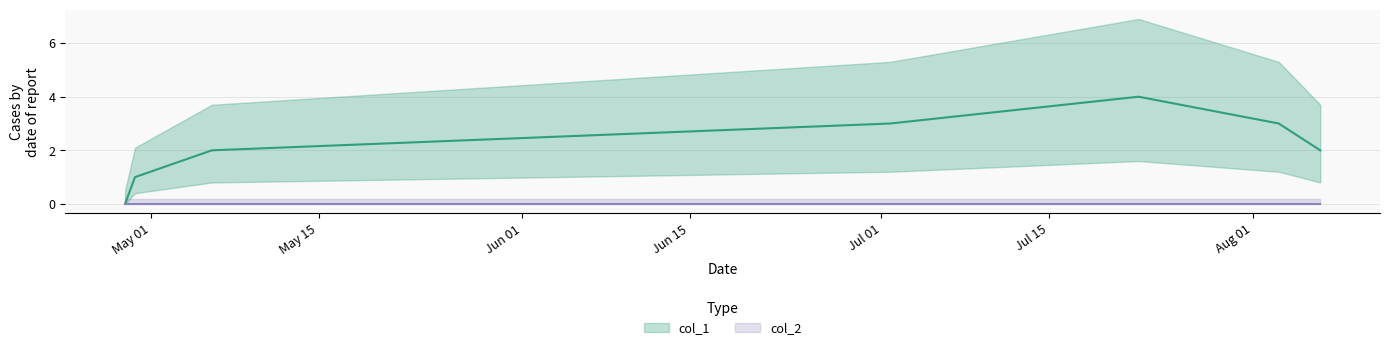

Reading right to left, list all the values displayed in this chart.

2	3	4	3	2	1	0